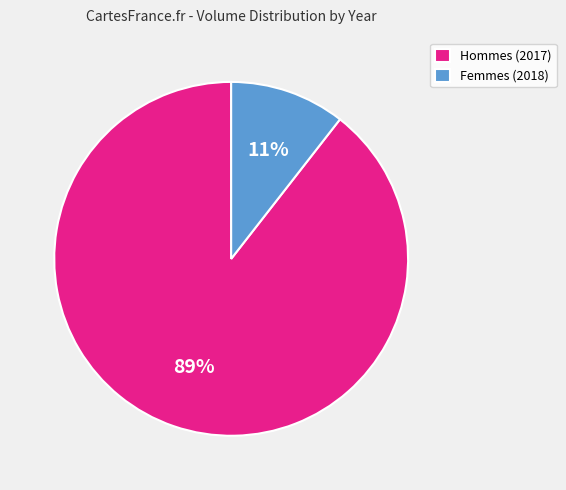

Is the sum of Hommes (2017) and Femmes (2018) greater than half?

Yes